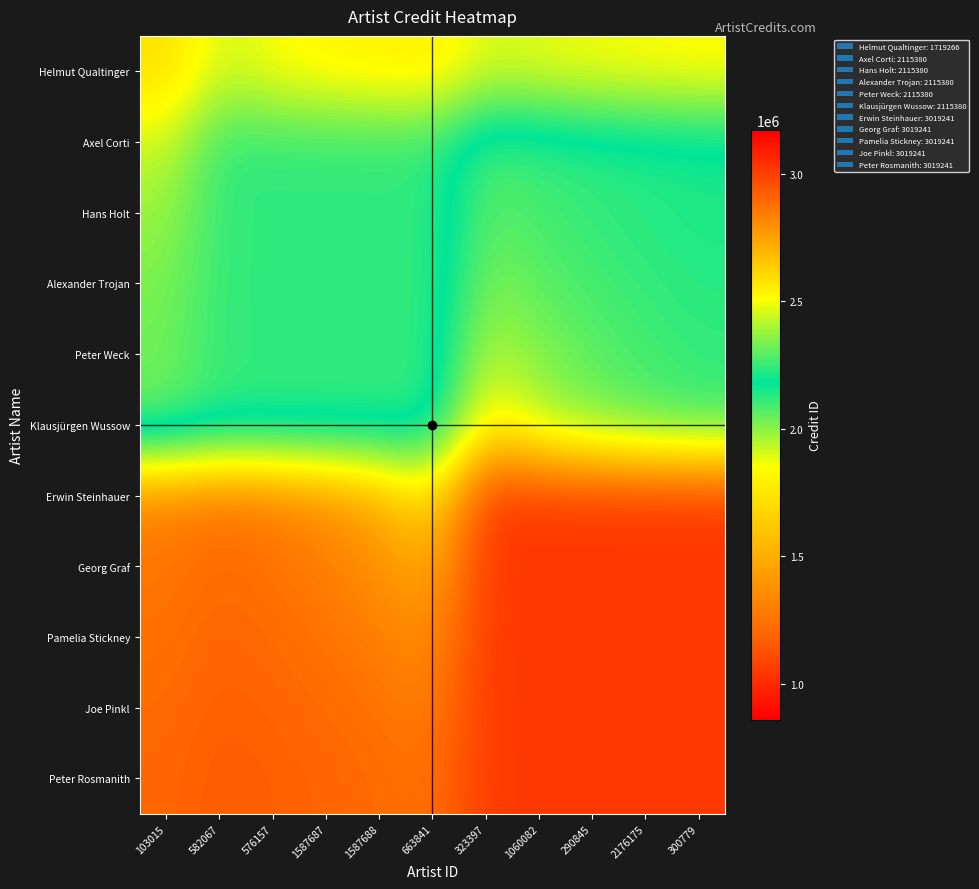

How many distinct data groups are displayed?

11